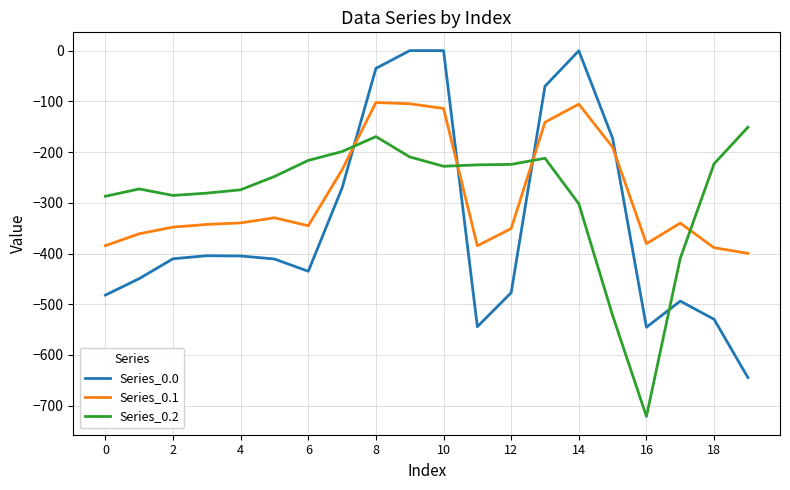

Which series has the widest spread of values?

Series_0.0